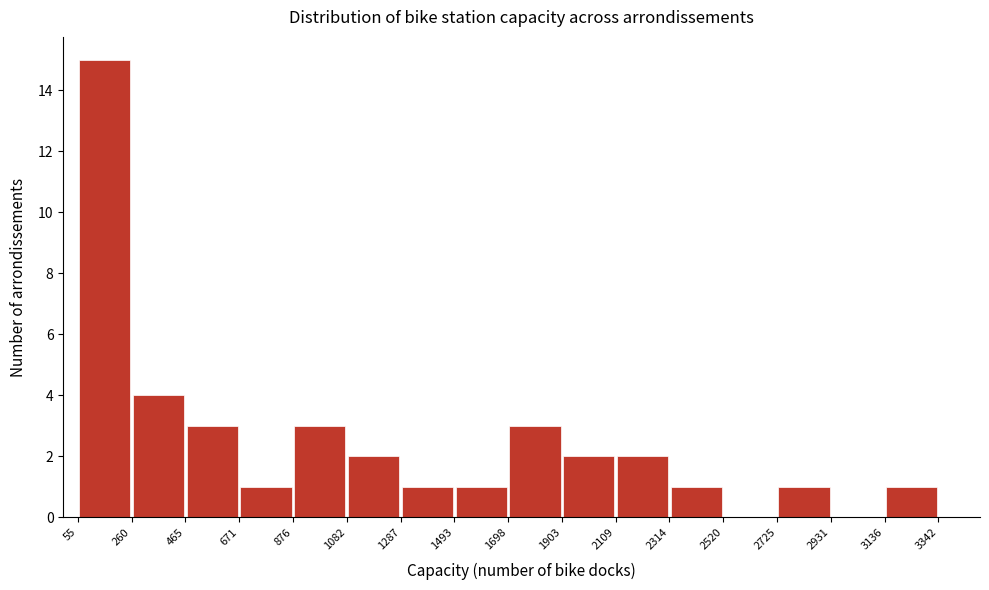

Reading left to right, transcribe this chart: for each bar, give the range it covers on the x-axis and its height. The values are not printed on the chart, so give them approximately, as read against the axis.

55 to 260: 15
260 to 465: 4
465 to 671: 3
671 to 876: 1
876 to 1082: 3
1082 to 1287: 2
1287 to 1493: 1
1493 to 1698: 1
1698 to 1903: 3
1903 to 2109: 2
2109 to 2314: 2
2314 to 2520: 1
2520 to 2725: 0
2725 to 2931: 1
2931 to 3136: 0
3136 to 3342: 1